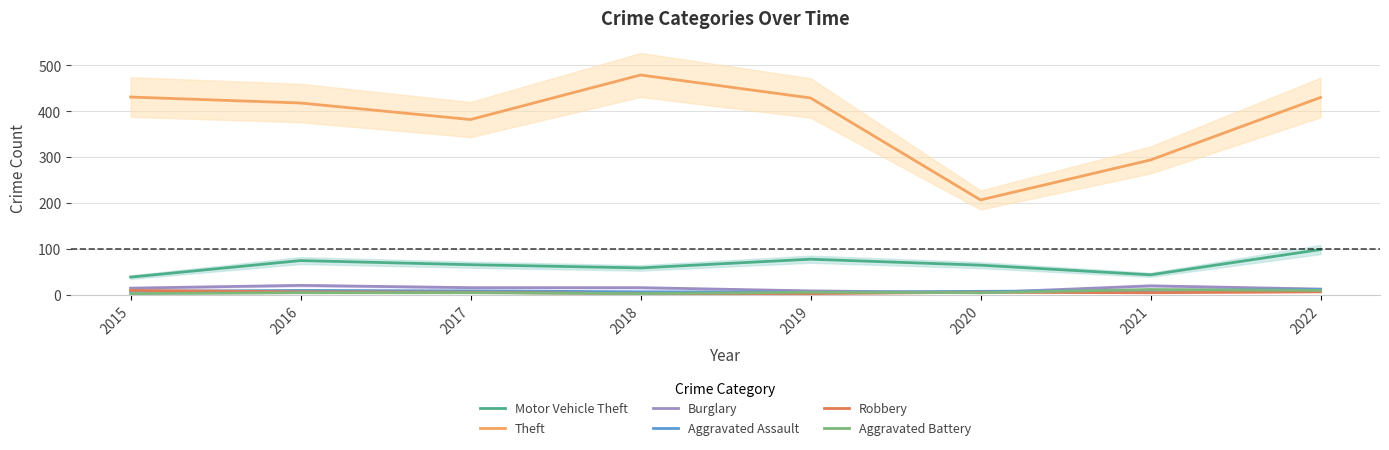

Where is Robbery nearest to the value 6?

2017